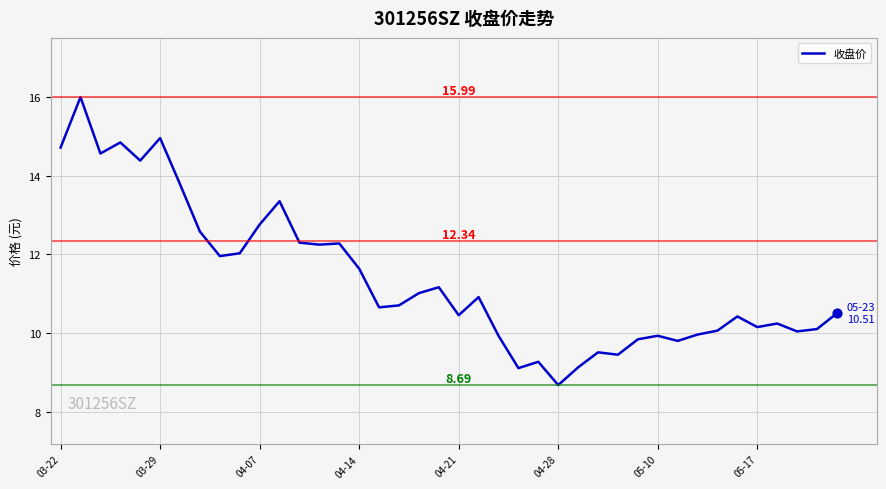

What is the difference between the maximum and minimum values?

7.3